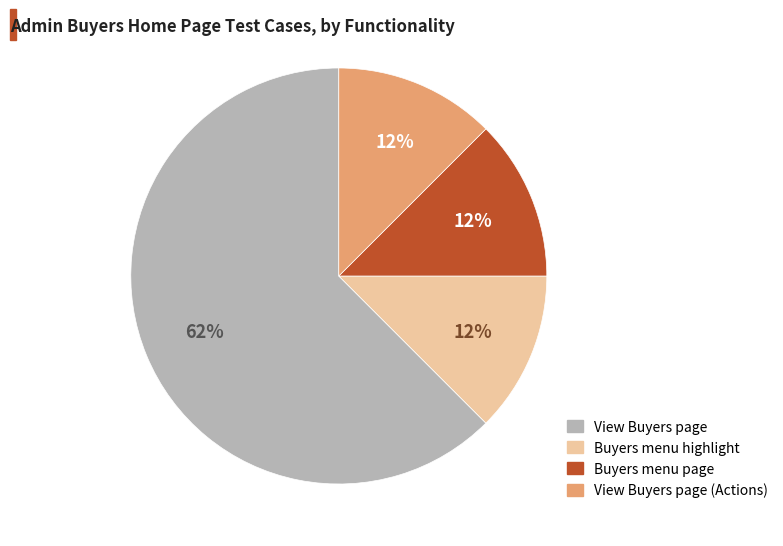

What is the largest slice in the pie chart?

View Buyers page